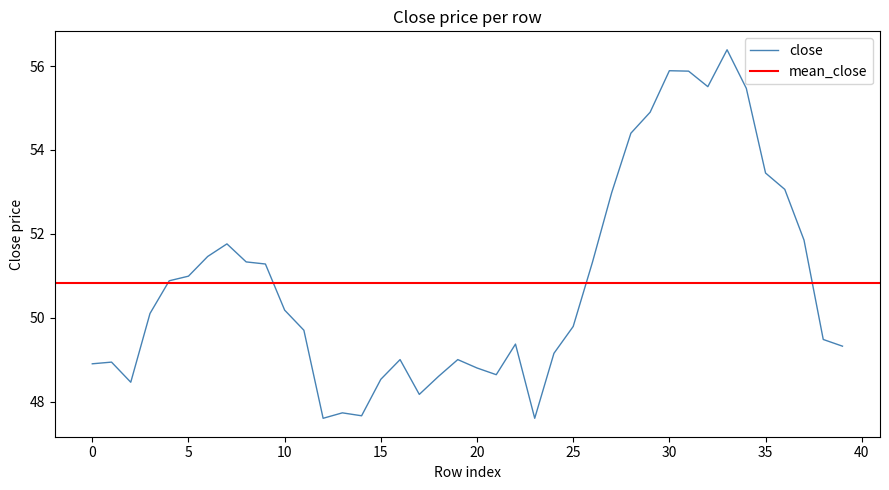

What is the minimum value for close?

47.6